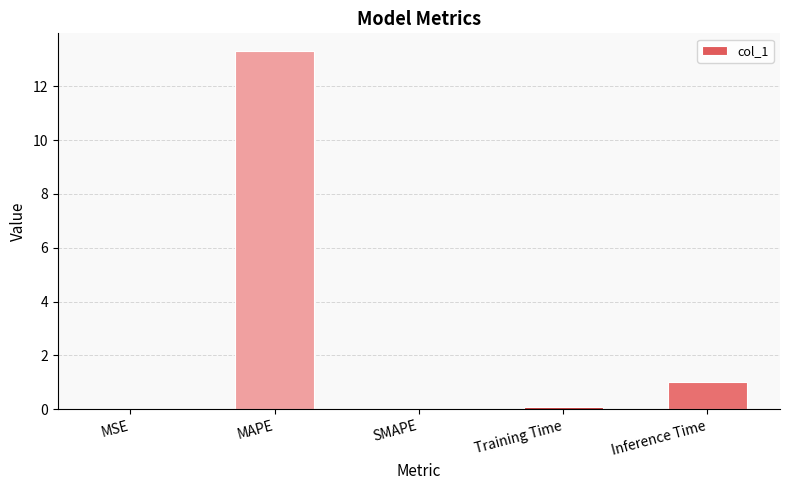

Is it true that the value at MAPE is 13.3?

True